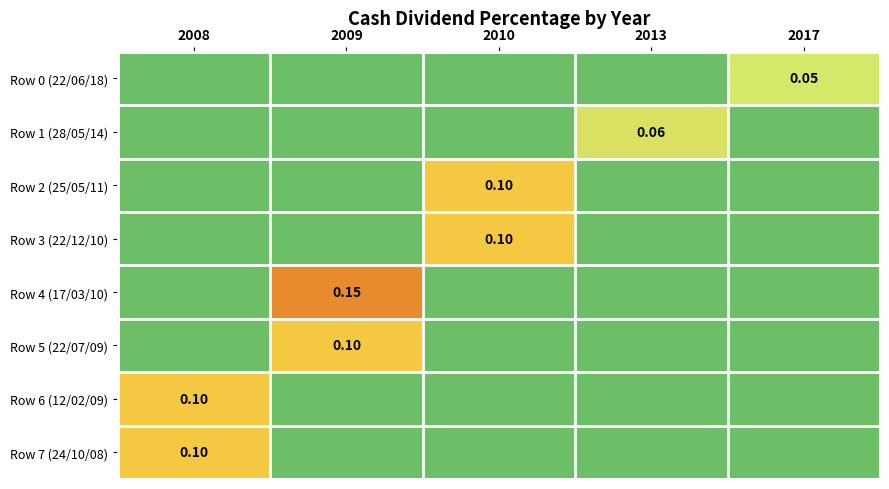

Rank the categories by Row 0 (22/06/18) value from highest to lowest.

2017, 2008, 2009, 2010, 2013